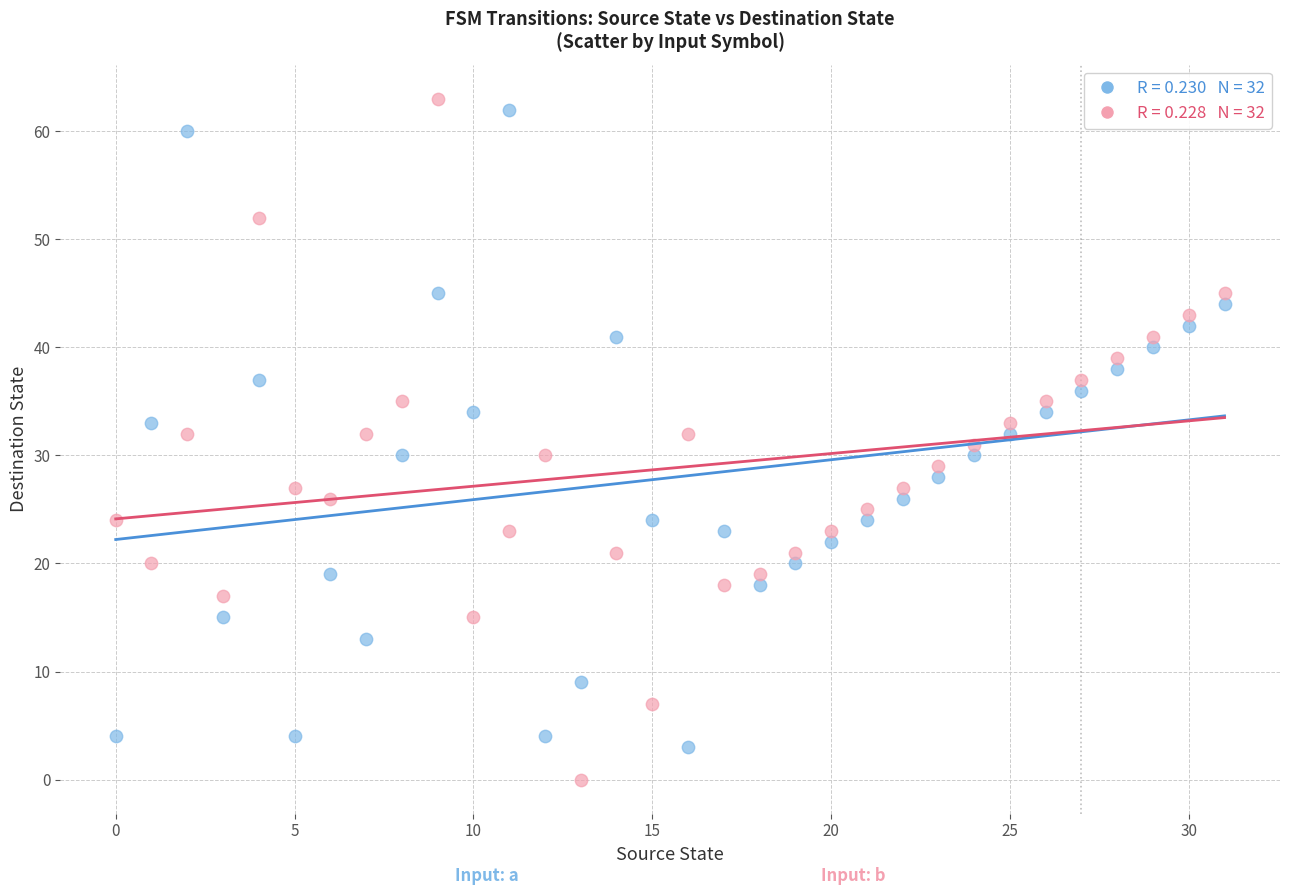

Count the number of points in this scatter plot.

64